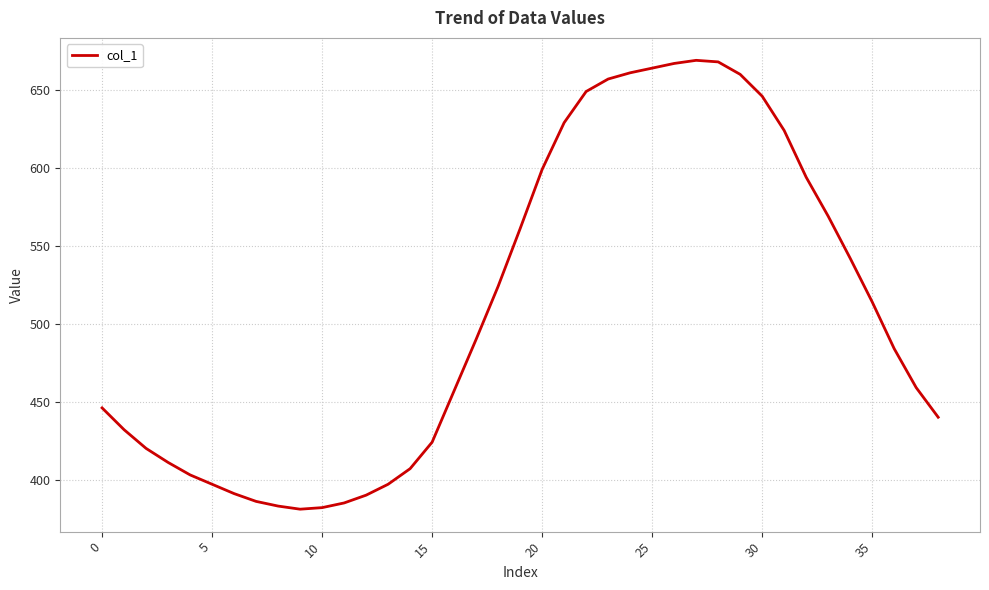

What is the greatest value displayed?

669